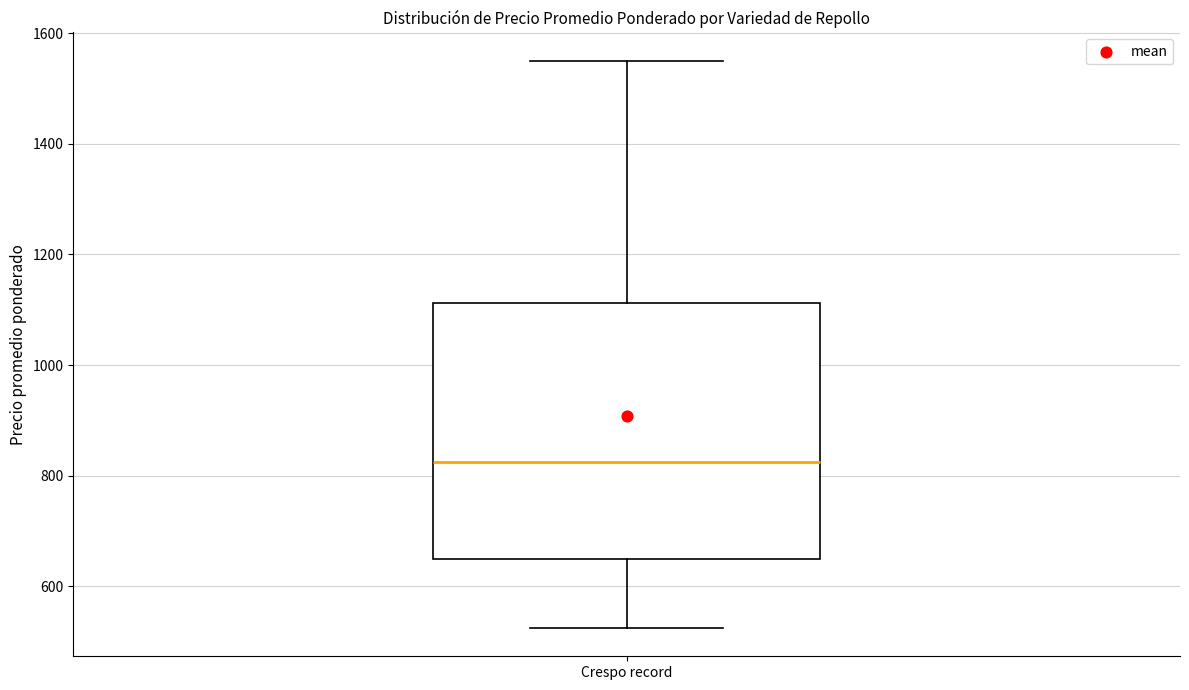

Transcribe this box plot: give where the median line is, the range the box spans, and where the two whiskers end, as read against the y-axis. The values are not printed on the chart, so give them approximately, as read against the axis.

median 820, box 660 to 1120, whiskers 520 to 1560